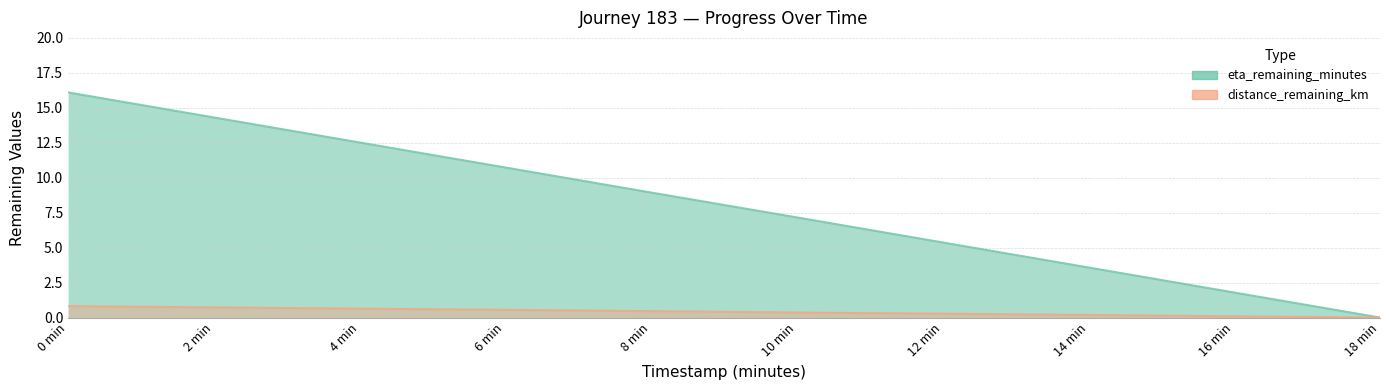

Which series has the largest range (max minus min)?

eta_remaining_minutes